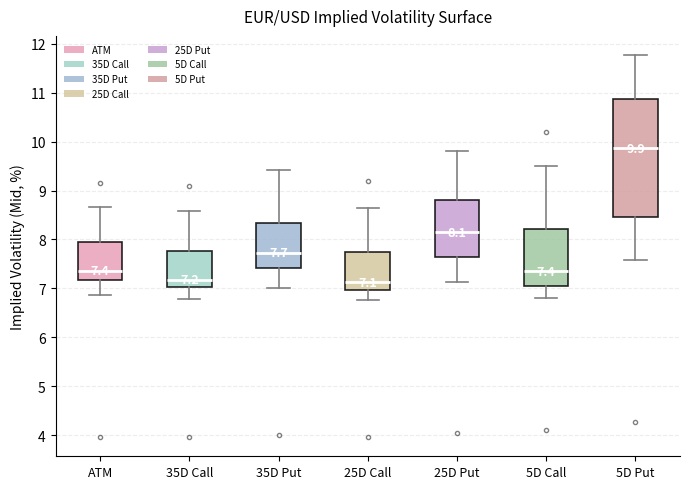

Which box is the tallest, from its lower edge to its upper edge?

5D Put